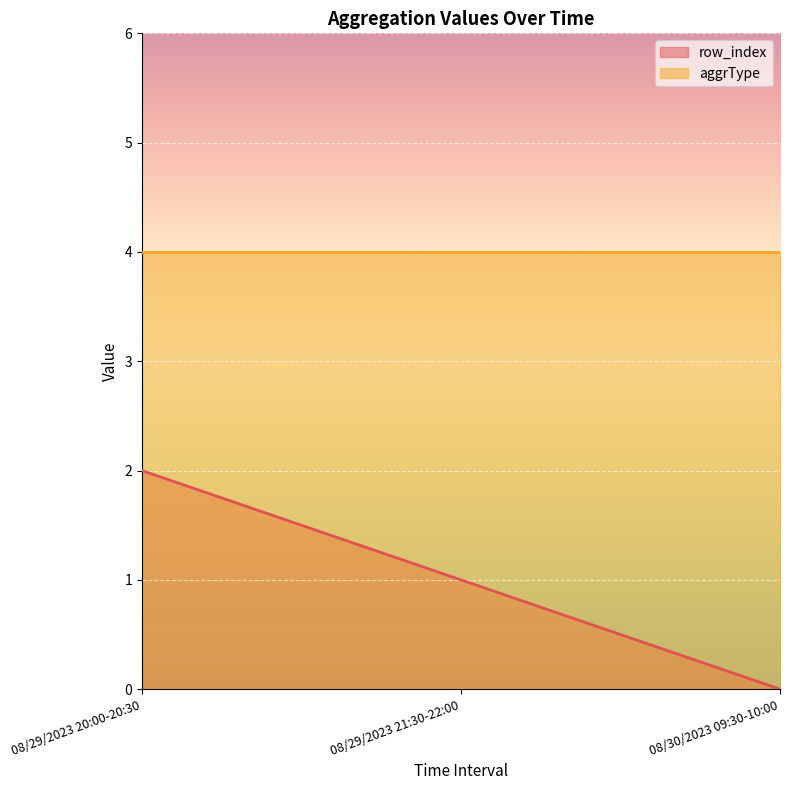

How many values are above zero?

2